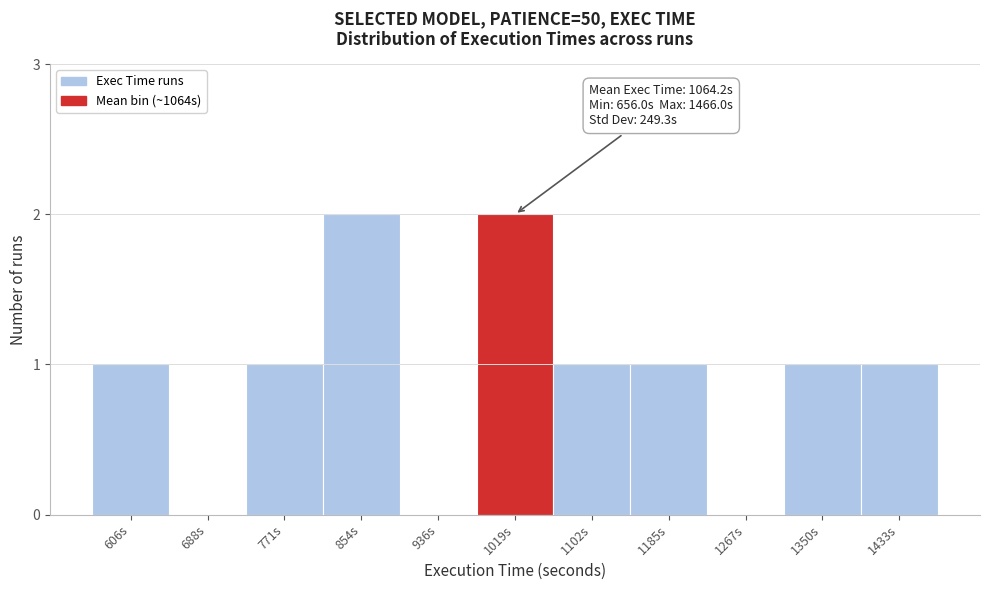

Reading left to right, transcribe all the data shown in this chart.

606s=1	688s=0	771s=1	854s=2	936s=0	1019s=2	1102s=1	1185s=1	1267s=0	1350s=1	1433s=1